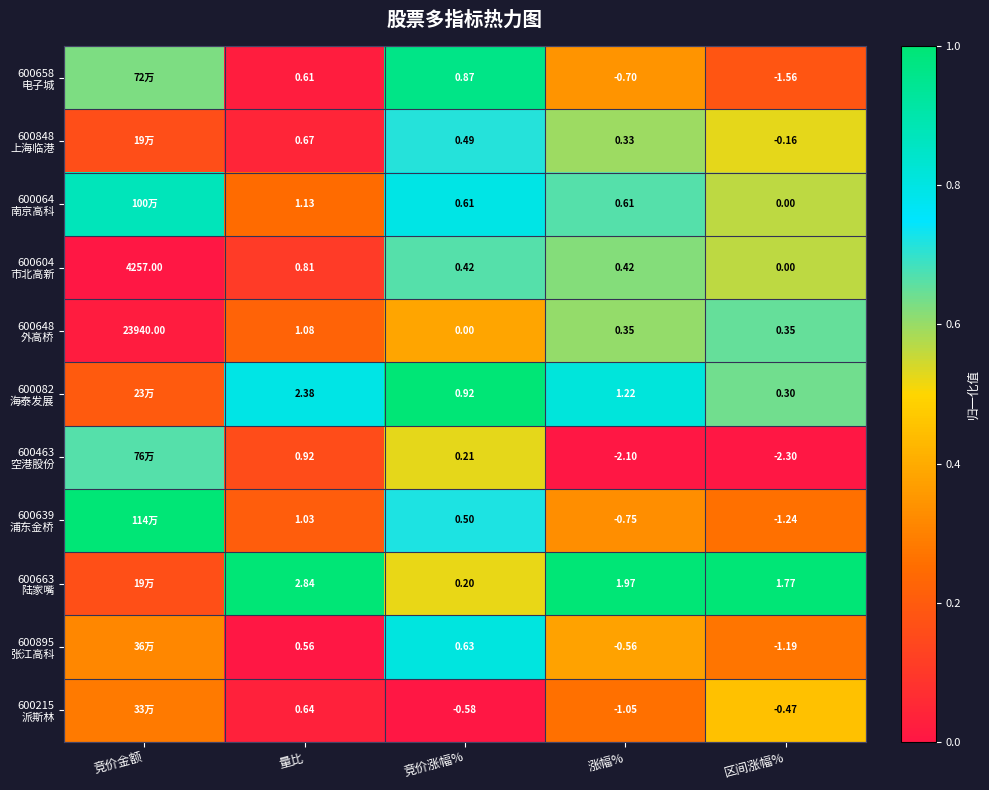

What is the difference between the 600639 浦东金桥 values at 涨幅% and 量比?

0.1